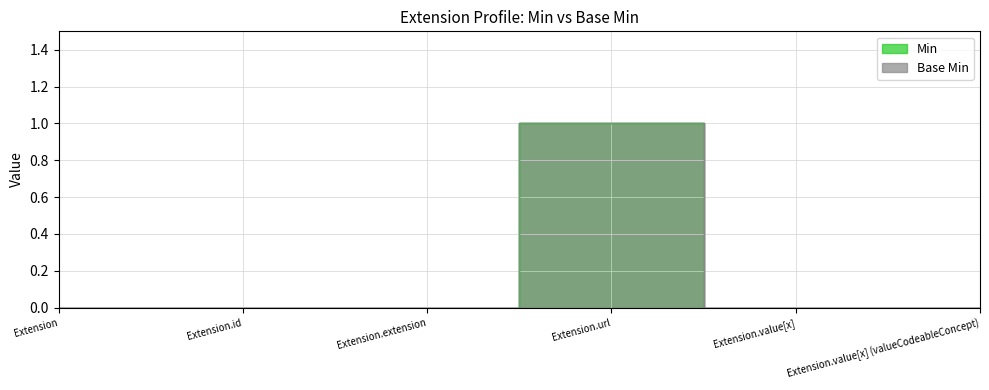

How many data points does each series have?

6